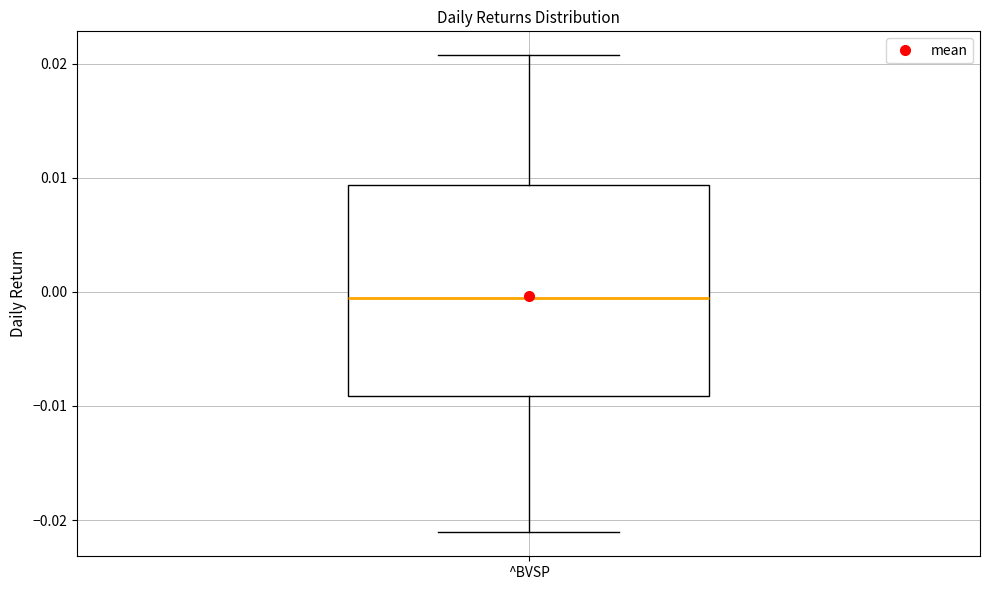

Where does the median line of the box for ^BVSP sit on the y-axis? The values are not printed on the chart, so give them approximately, as read against the axis.

-0.001